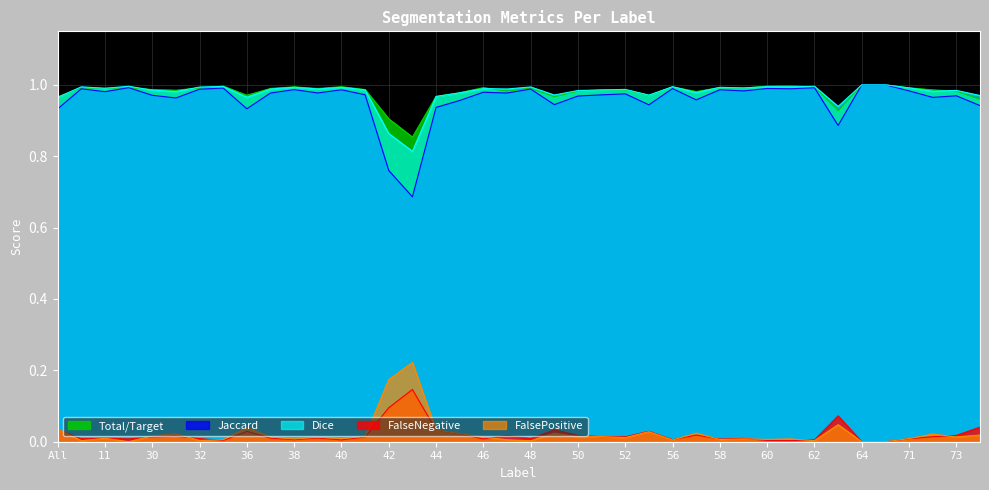

True or false: FalsePositive has more than 2 points higher than both neighbors.

True